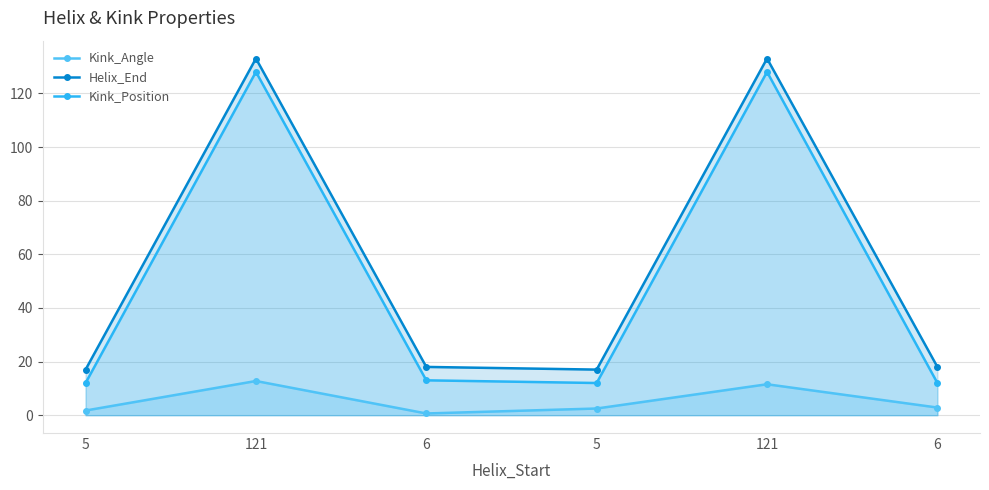

The Helix_End series shows 26.8 at 6. True or false?

False